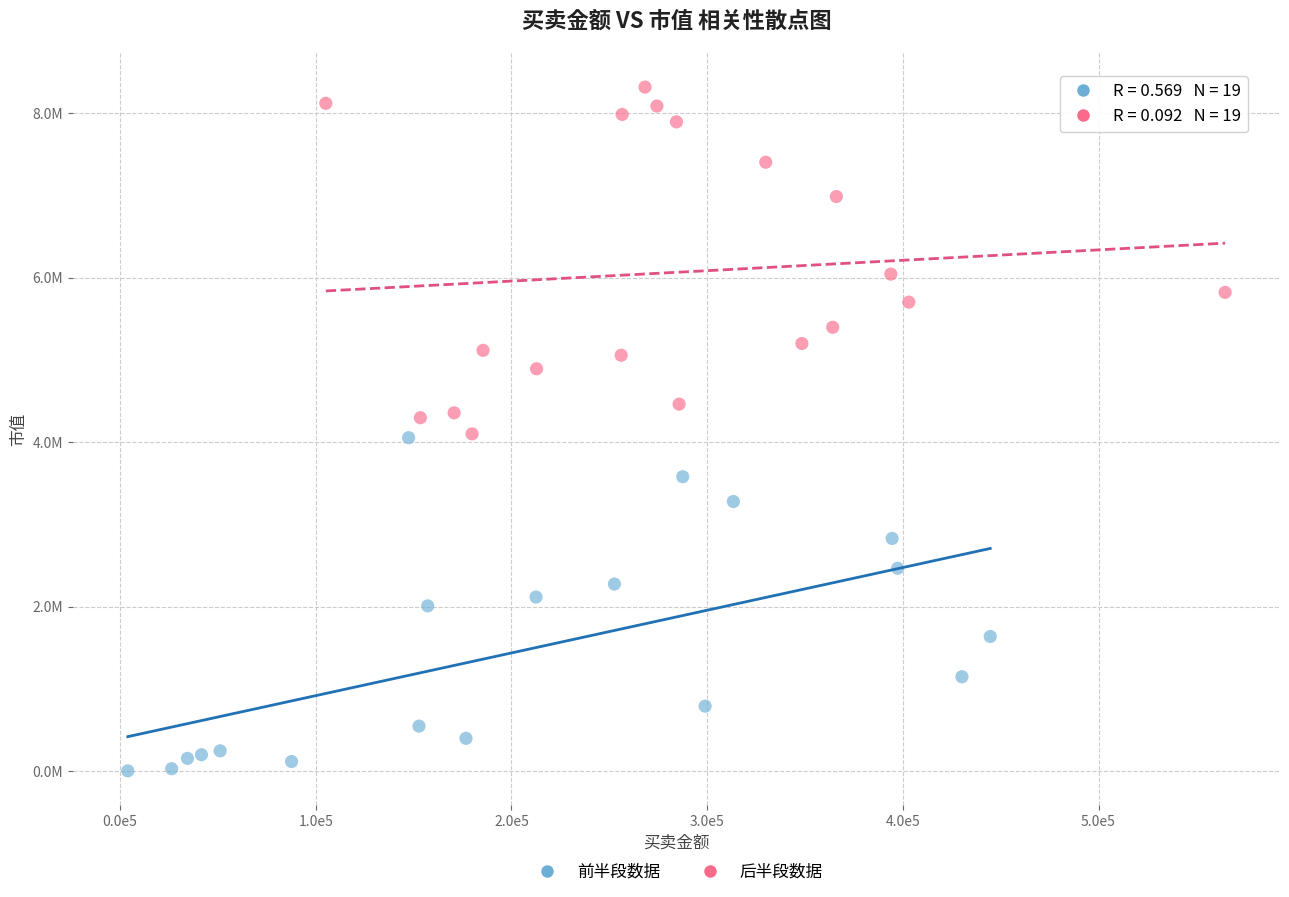

What are all the series names shown in the legend?

前半段数据, 后半段数据